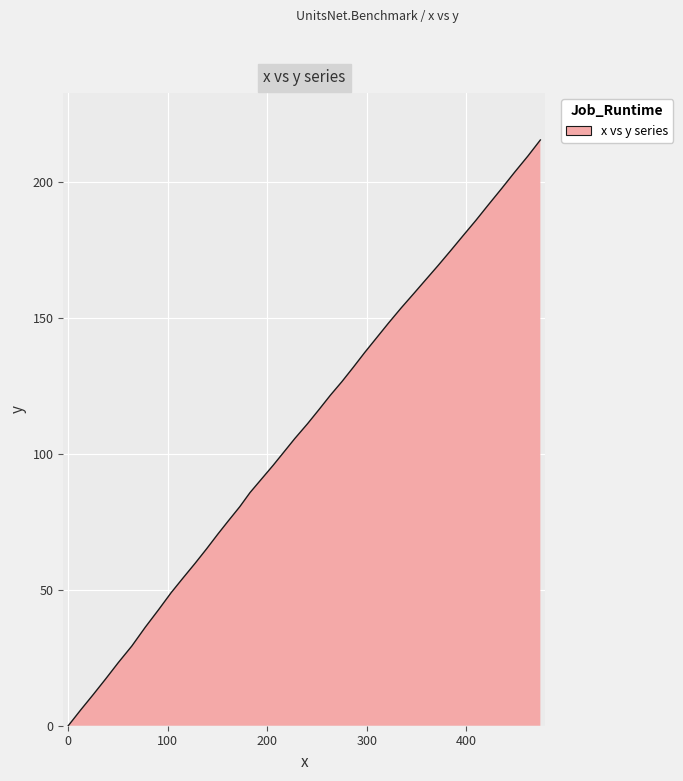

What is the greatest value displayed?

215.3